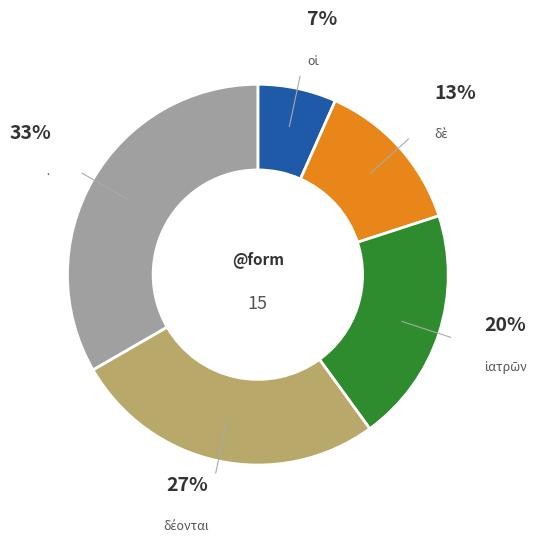

Is there a majority slice in this chart?

No